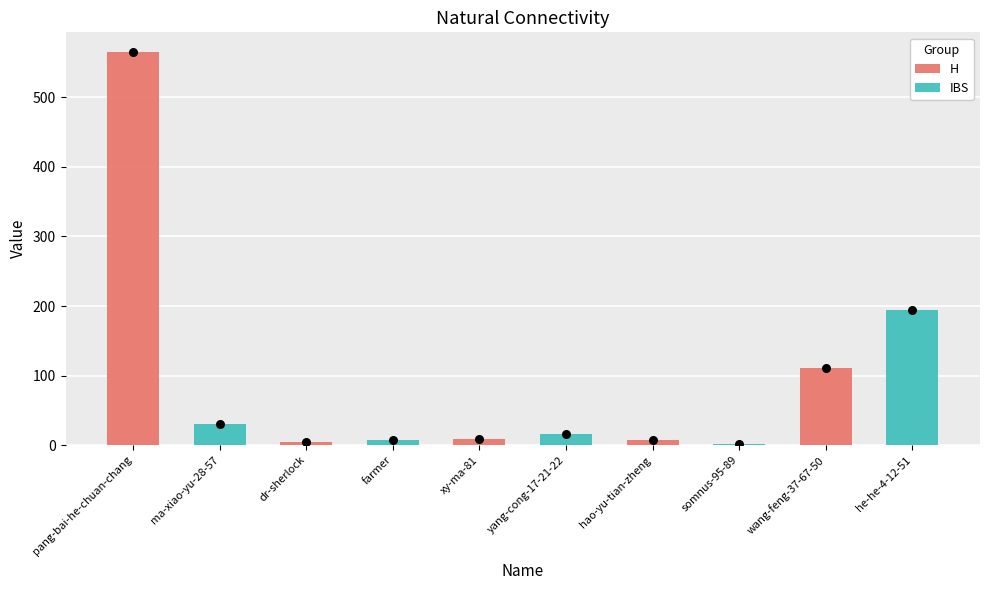

Is the value of IBS at pang-bai-he-chuan-chang greater than the value of H at xy-ma-81?

Yes